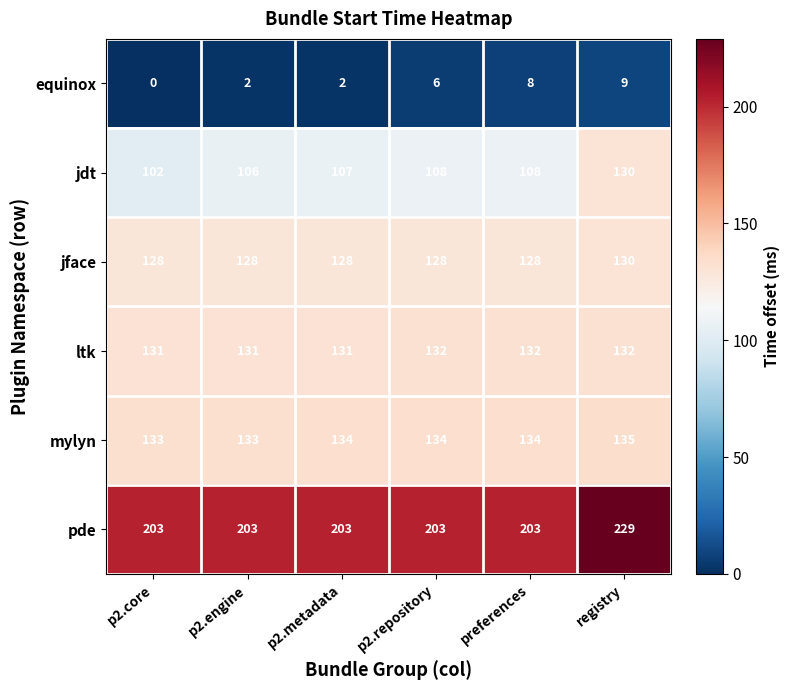

Which series changed the most between p2.core and preferences?

equinox